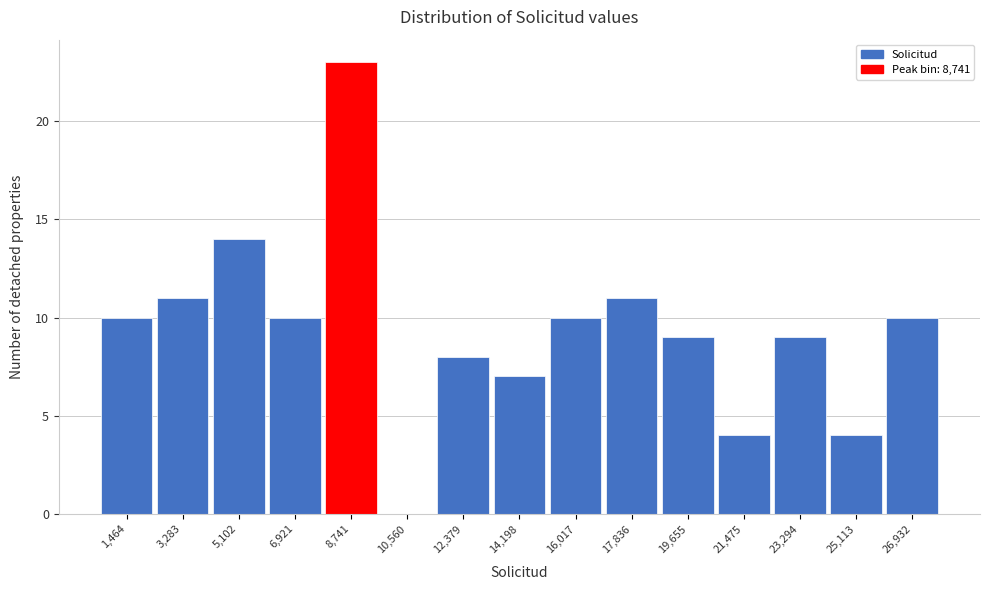

Reading left to right, transcribe this chart: for each bar, give the range it covers on the x-axis and its height. Neither the bar edges nor the heights are printed on the chart, so give them approximately, as read against the axes.

600 to 2400: 10
2400 to 4200: 11
4200 to 6000: 14
6000 to 7800: 10
7800 to 9600: 23
9600 to 11400: 0
11400 to 13200: 8
13200 to 15200: 7
15200 to 17000: 10
17000 to 18800: 11
18800 to 20600: 9
20600 to 22400: 4
22400 to 24200: 9
24200 to 26000: 4
26000 to 27800: 10